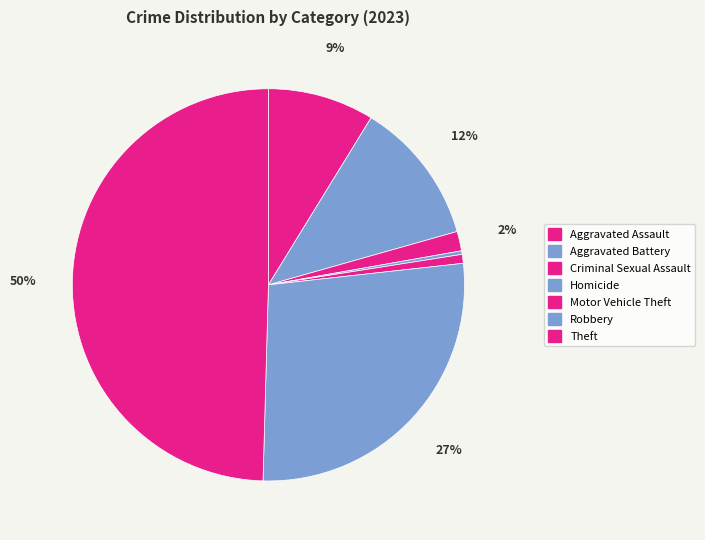

To the nearest percent, what is the difference between the largest and smallest slice percentages?

49%